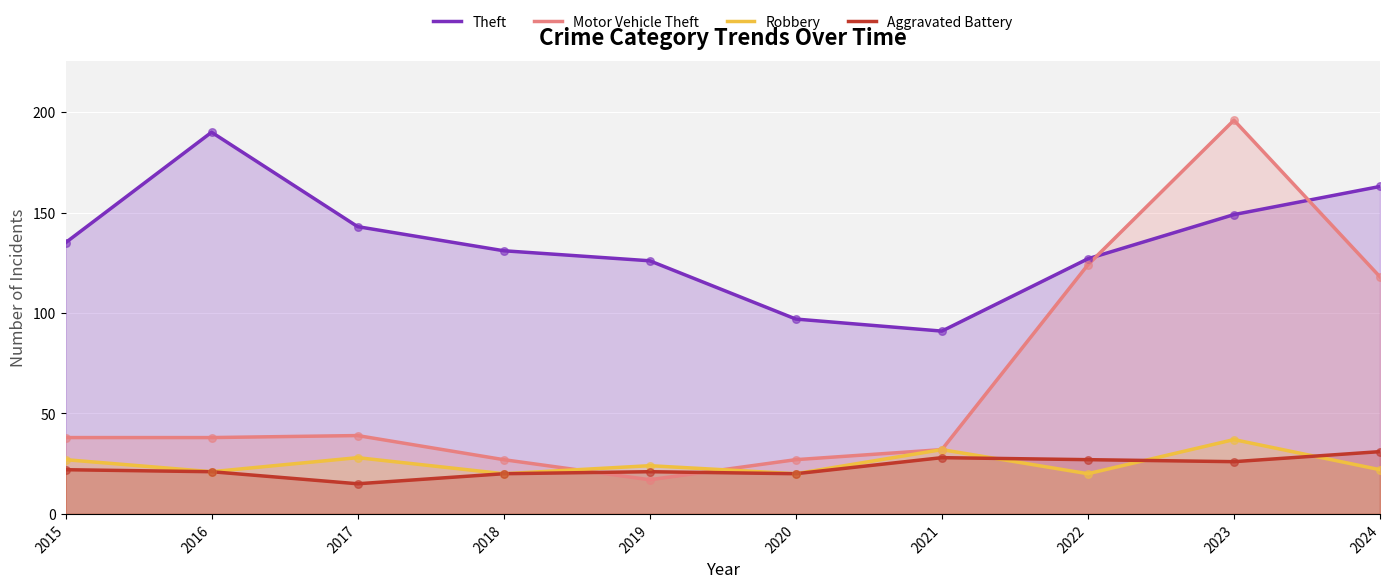

Is the value of Motor Vehicle Theft at 2024 greater than the value of Theft at 2016?

No